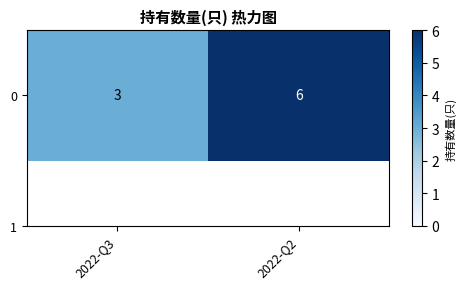

Which category has the highest value across all series?

2022-Q2